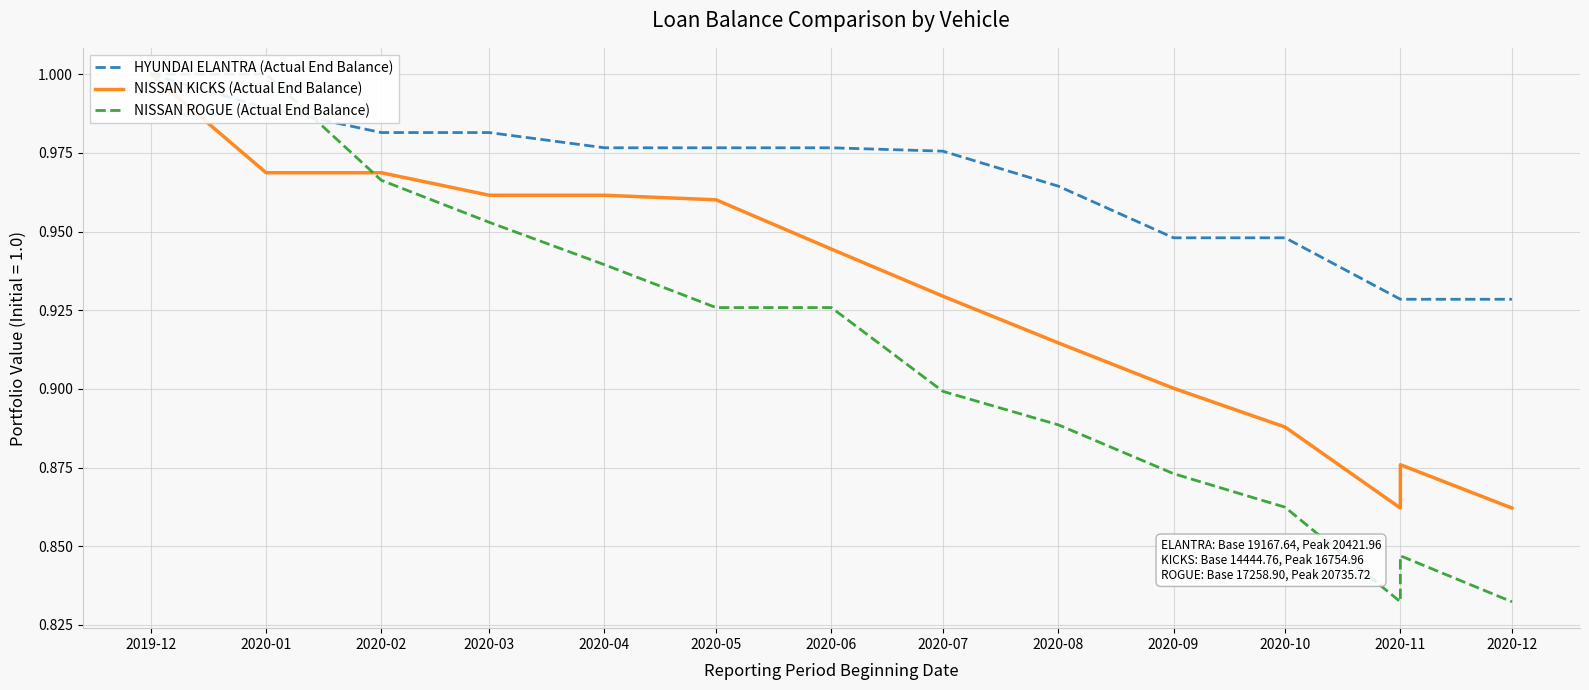

At which category is the sum across all series the highest?

2019-12